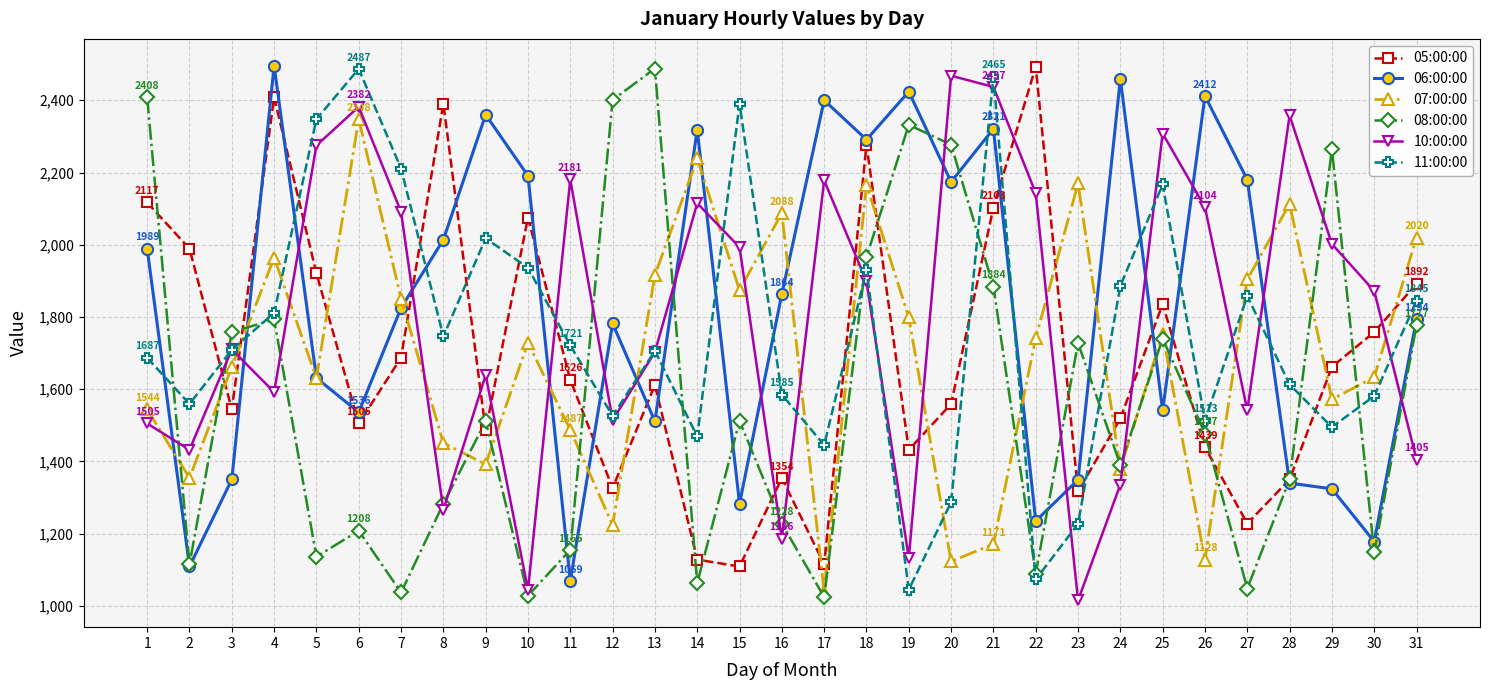

How many interior local peaks does the 08:00:00 series have?

9